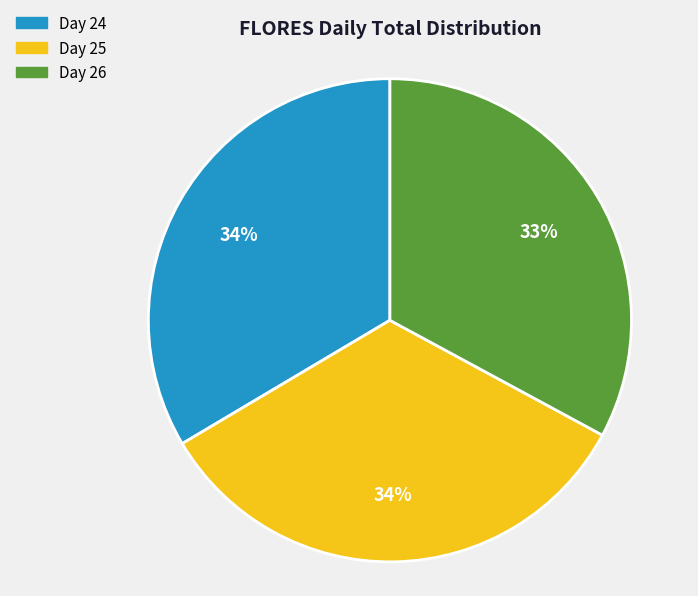

What percentage is the Day 24 slice, to the nearest percent?

34%